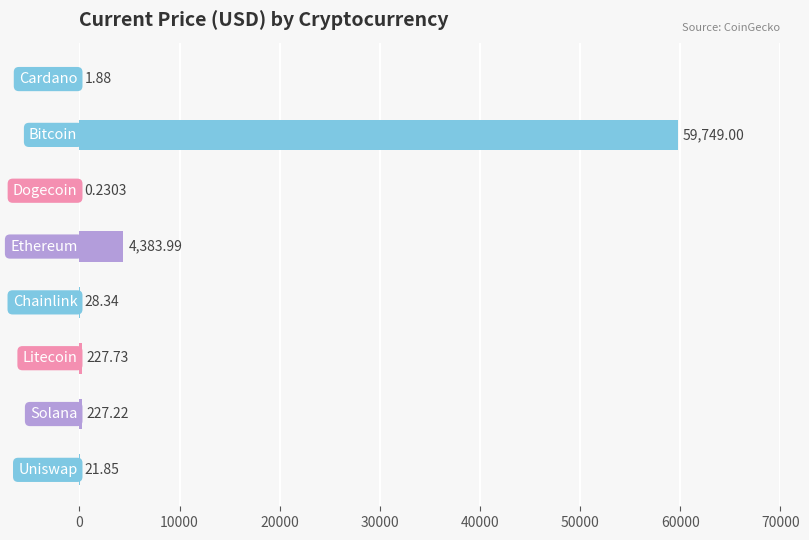

How many series are shown in this chart?

1